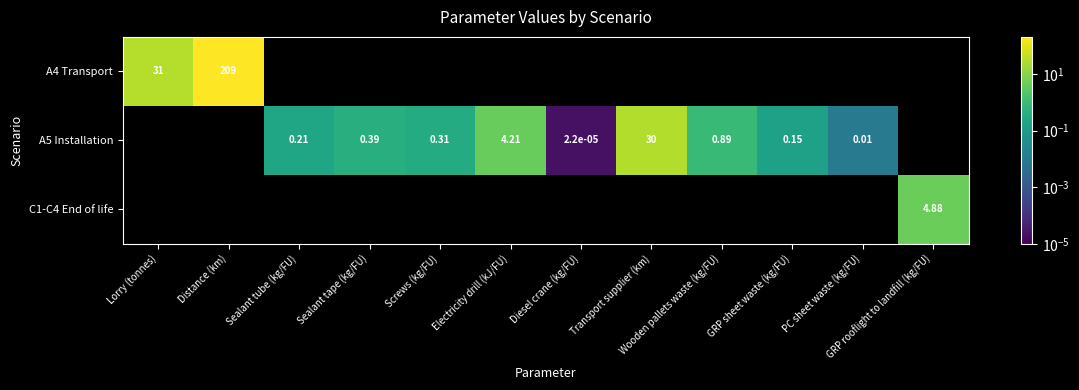

Count the number of categories in the chart.

12